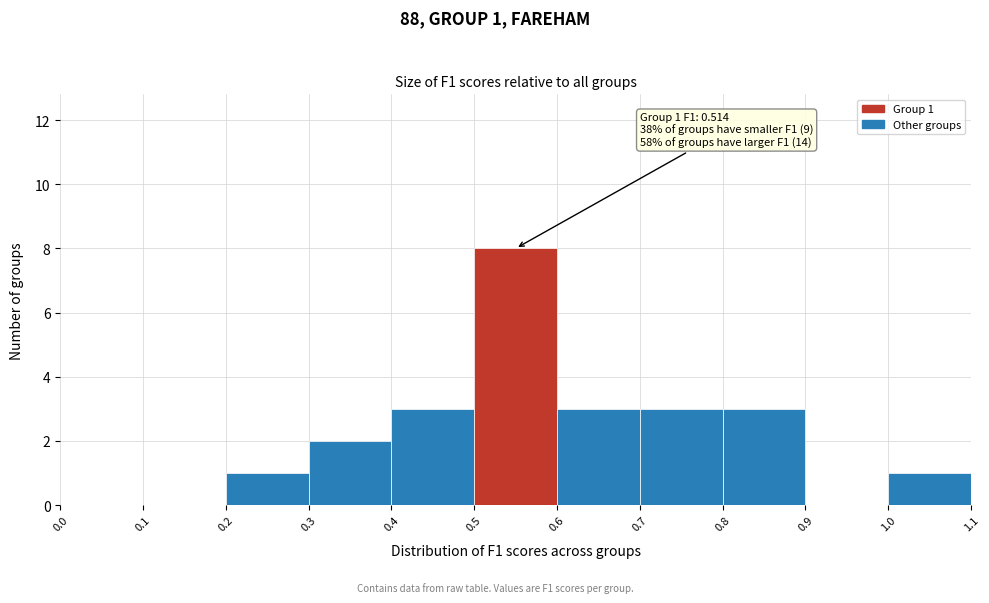

Which range on the x-axis has the tallest bar?

0.5 to 0.6